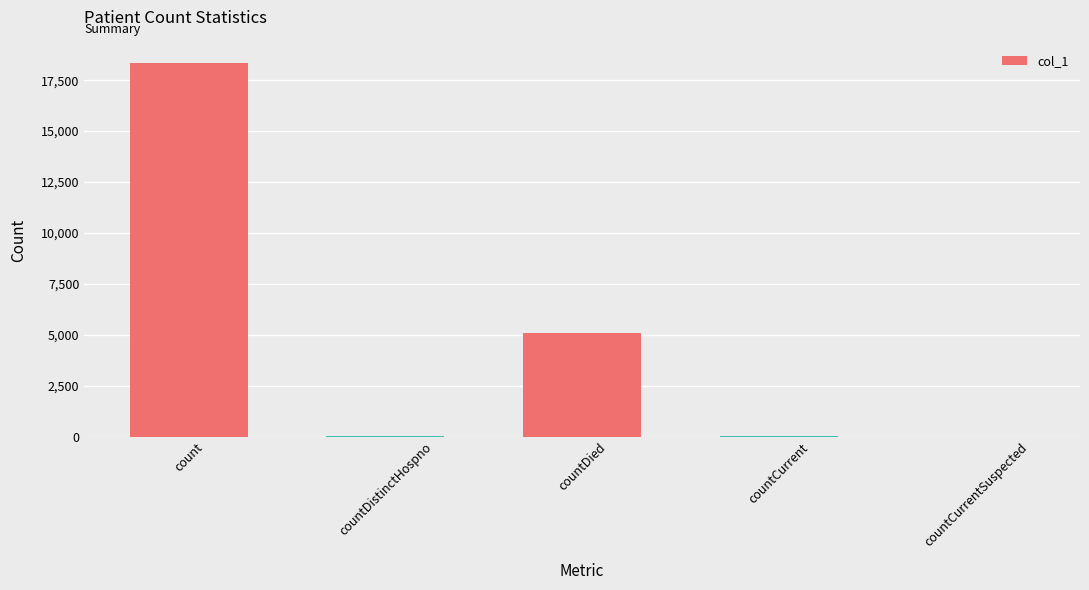

At which category does the chart reach its peak across all series?

count